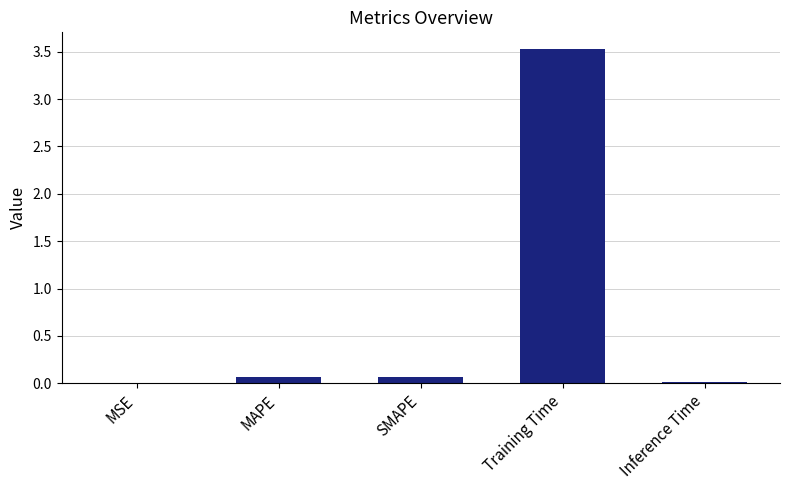

Between Training Time and SMAPE, which is larger?

Training Time